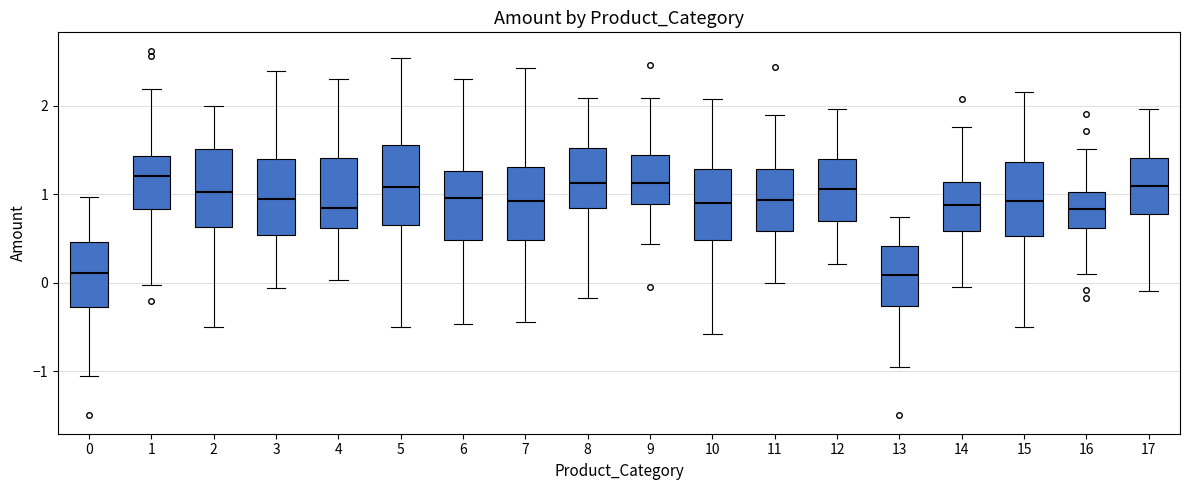

Reading left to right, transcribe this box plot: for each box, give where its median line is, the range the box spans, and where its two whiskers end, as read against the y-axis. The values are not printed on the chart, so give them approximately, as read against the axis.

0: median 0.1, box -0.3 to 0.5, whiskers -1.0 to 1.0
1: median 1.2, box 0.8 to 1.4, whiskers 0.0 to 2.2
2: median 1.0, box 0.6 to 1.5, whiskers -0.5 to 2.0
3: median 1.0, box 0.5 to 1.4, whiskers -0.1 to 2.4
4: median 0.8, box 0.6 to 1.4, whiskers 0.0 to 2.3
5: median 1.1, box 0.6 to 1.6, whiskers -0.5 to 2.5
6: median 1.0, box 0.5 to 1.3, whiskers -0.5 to 2.3
7: median 0.9, box 0.5 to 1.3, whiskers -0.4 to 2.4
8: median 1.1, box 0.8 to 1.5, whiskers -0.2 to 2.1
9: median 1.1, box 0.9 to 1.4, whiskers 0.4 to 2.1
10: median 0.9, box 0.5 to 1.3, whiskers -0.6 to 2.1
11: median 0.9, box 0.6 to 1.3, whiskers 0.0 to 1.9
12: median 1.1, box 0.7 to 1.4, whiskers 0.2 to 2.0
13: median 0.1, box -0.3 to 0.4, whiskers -1.0 to 0.7
14: median 0.9, box 0.6 to 1.1, whiskers 0.0 to 1.8
15: median 0.9, box 0.5 to 1.4, whiskers -0.5 to 2.2
16: median 0.8, box 0.6 to 1.0, whiskers 0.1 to 1.5
17: median 1.1, box 0.8 to 1.4, whiskers -0.1 to 2.0